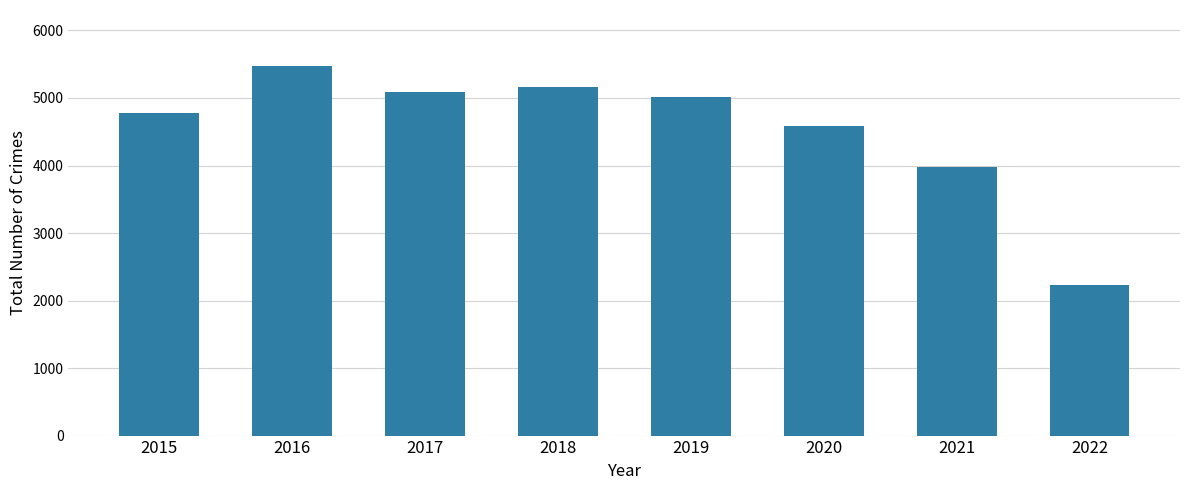

Reading right to left, transcribe all the data shown in this chart.

2235	3971	4578	5008	5162	5095	5481	4771